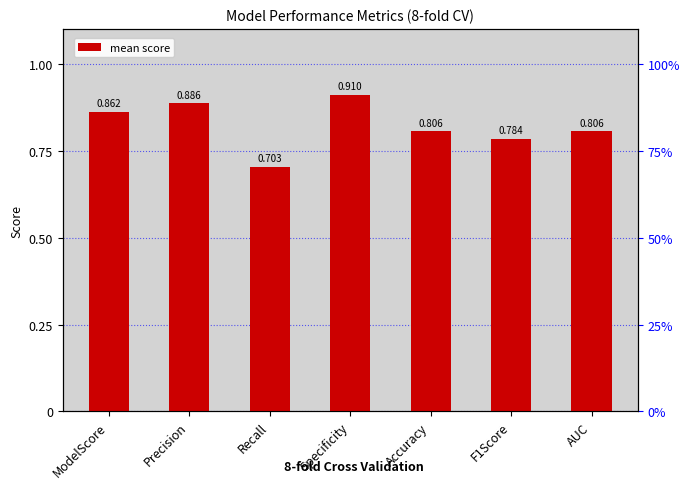

Is it true that the value at ModelScore is 0.5?

False